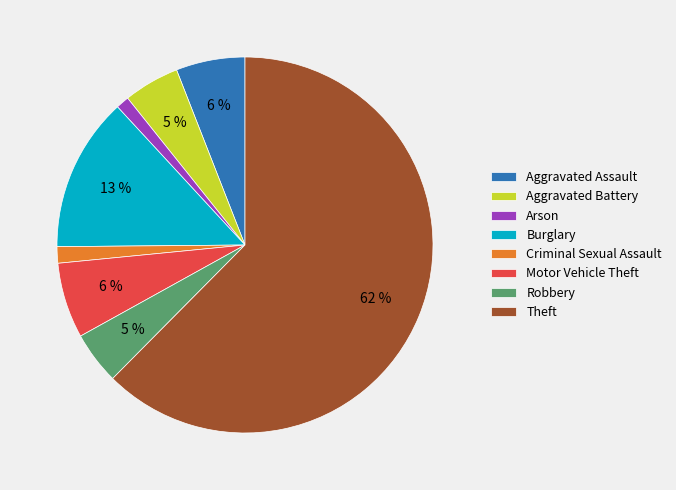

What is the largest slice in the pie chart?

Theft